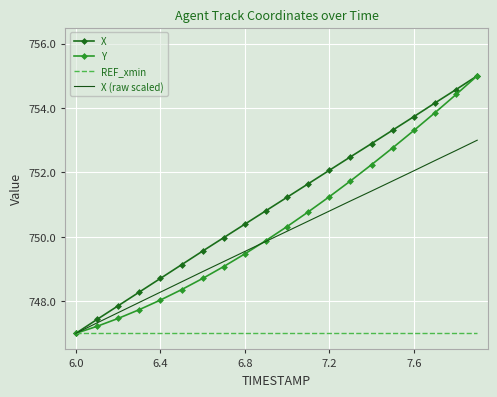

What is the minimum value for X?

747.0